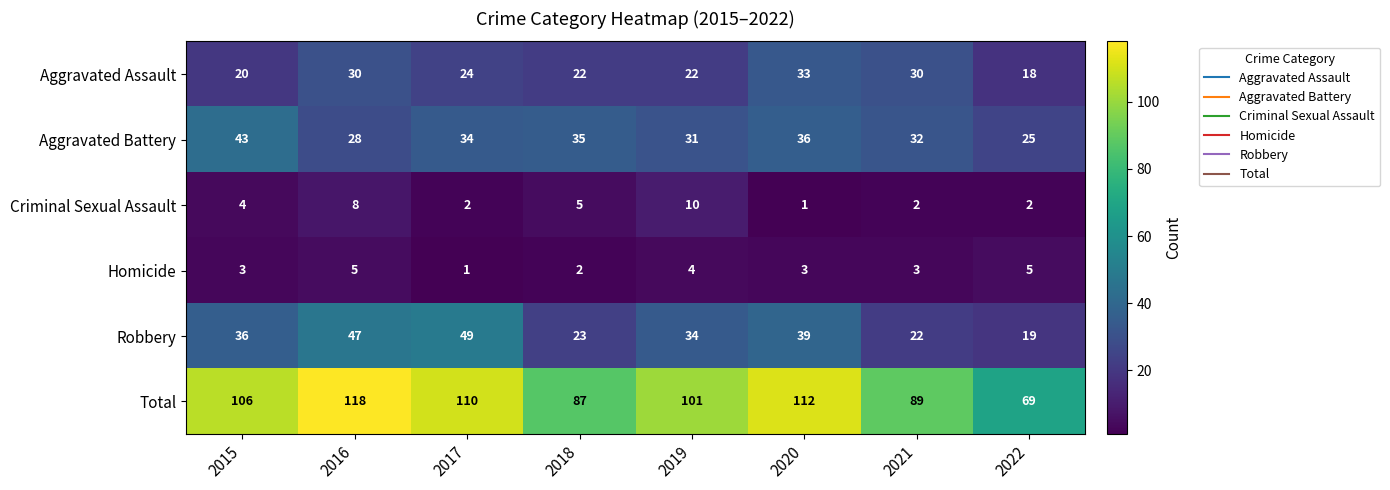

Where is Aggravated Battery nearest to the value 34?

2017